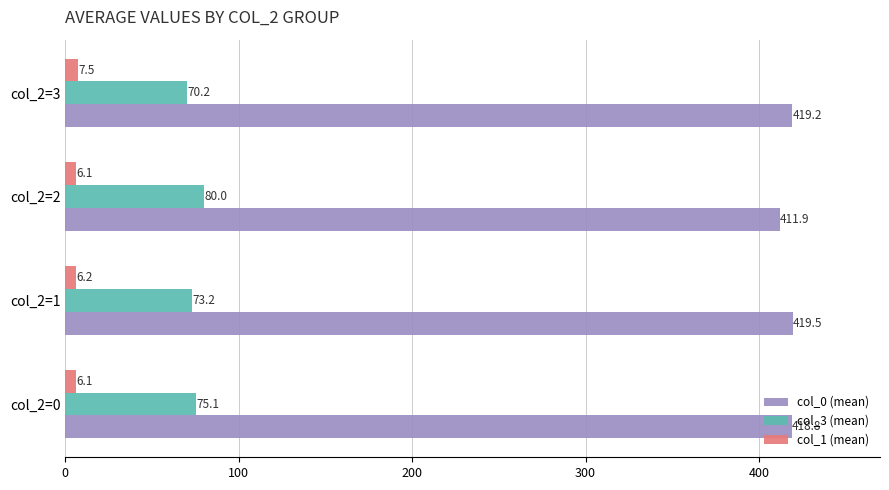

List the series in order of their overall mean, highest first.

col_0 (mean), col_3 (mean), col_1 (mean)